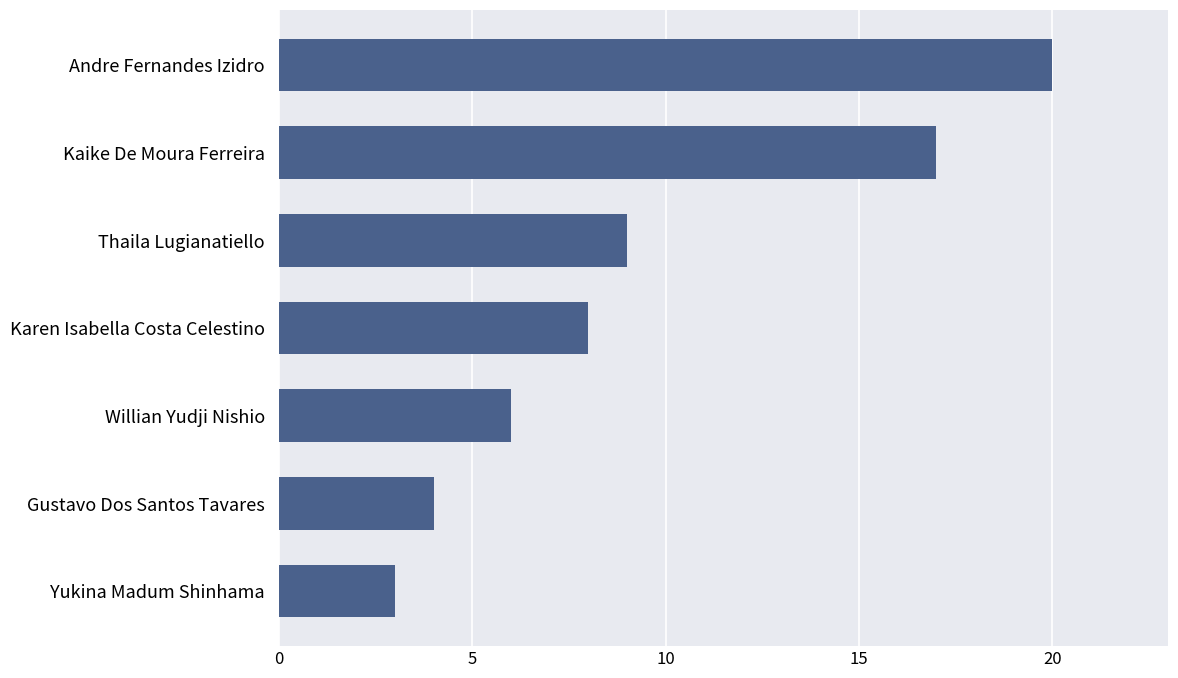

What is the sum of the values at Gustavo Dos Santos Tavares and Kaike De Moura Ferreira?

21